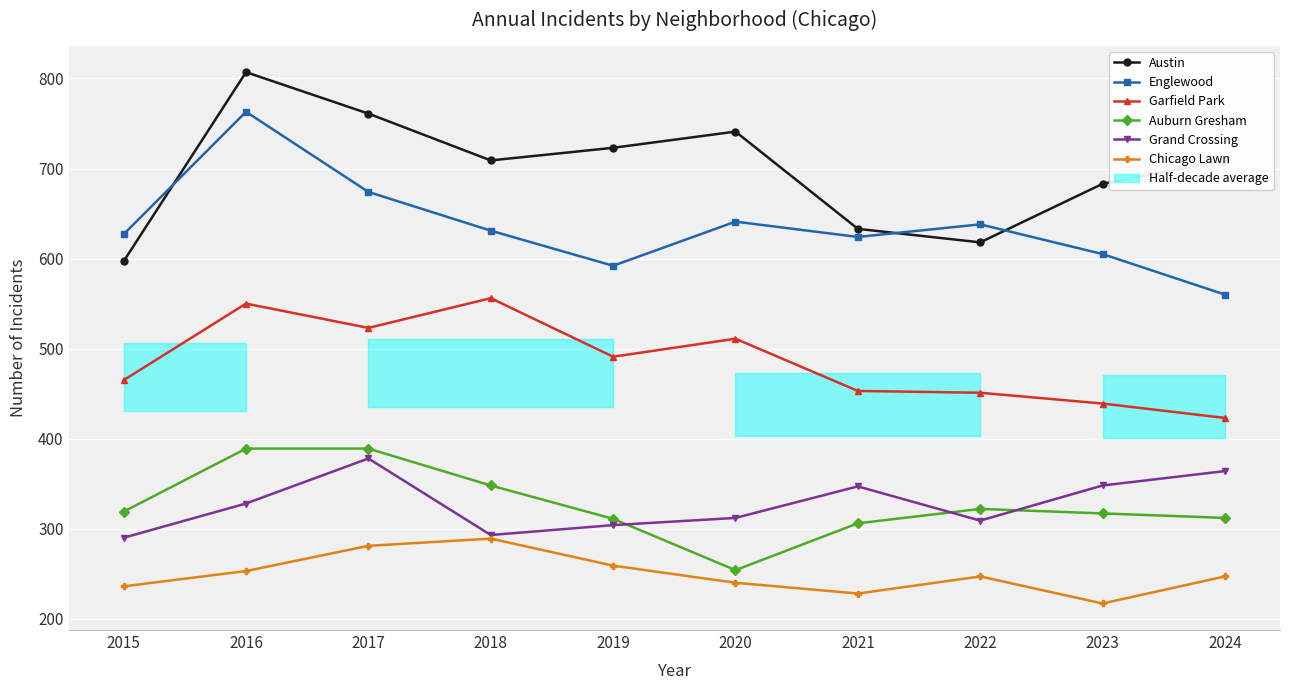

The value of Englewood at 2021 is 624. True or false?

True